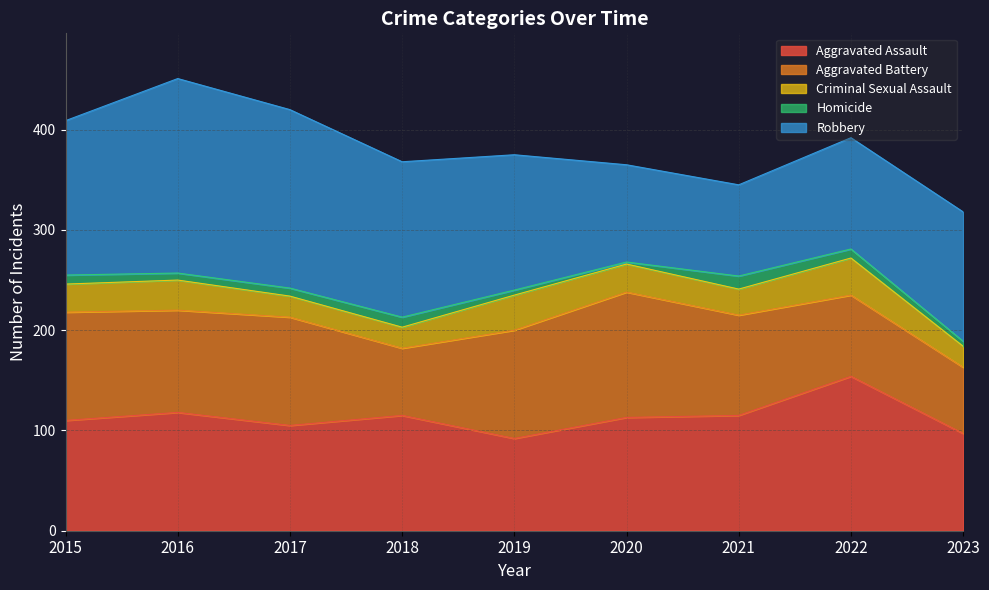

Rank the series by their maximum value, from lowest to highest.

Homicide, Criminal Sexual Assault, Aggravated Battery, Aggravated Assault, Robbery